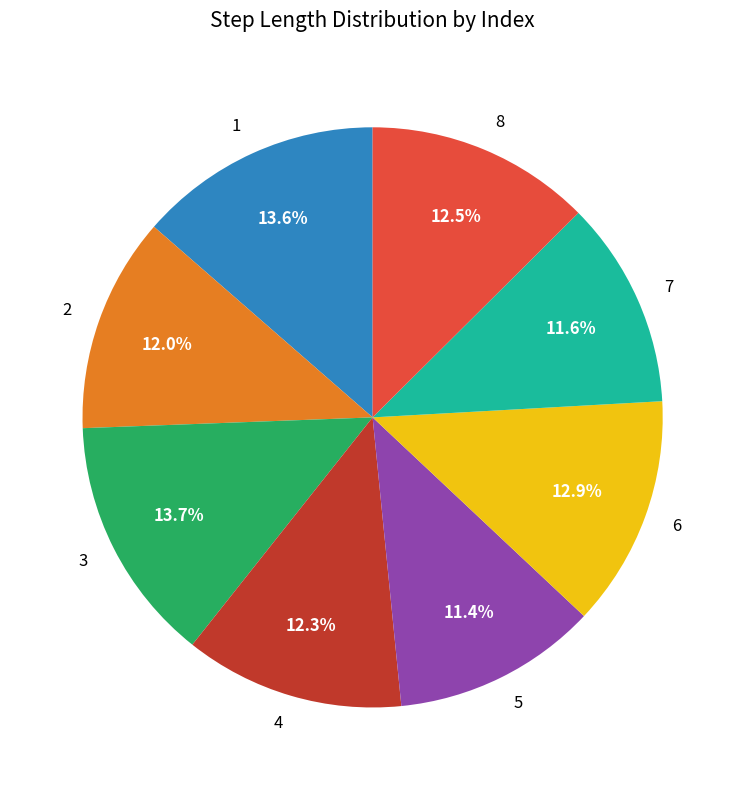

Is 1 the majority of the pie?

No